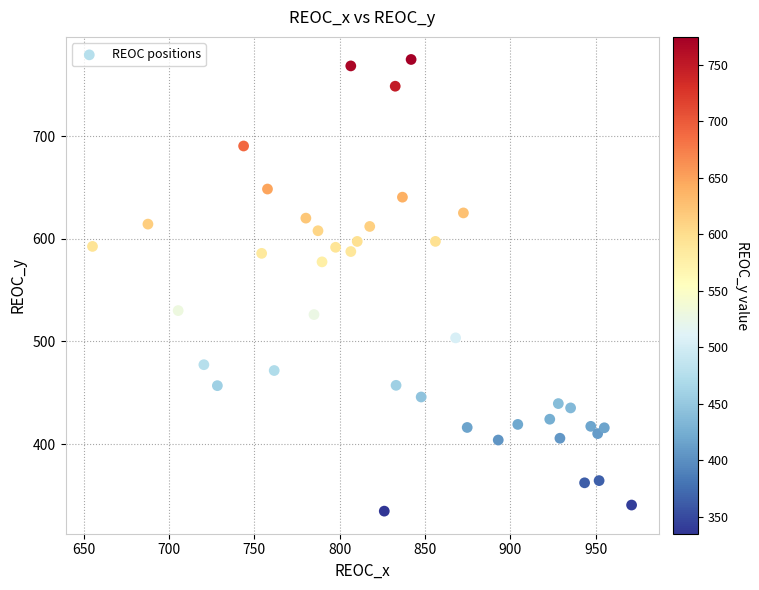

What is the range of Y values (max minus min)?

439.8